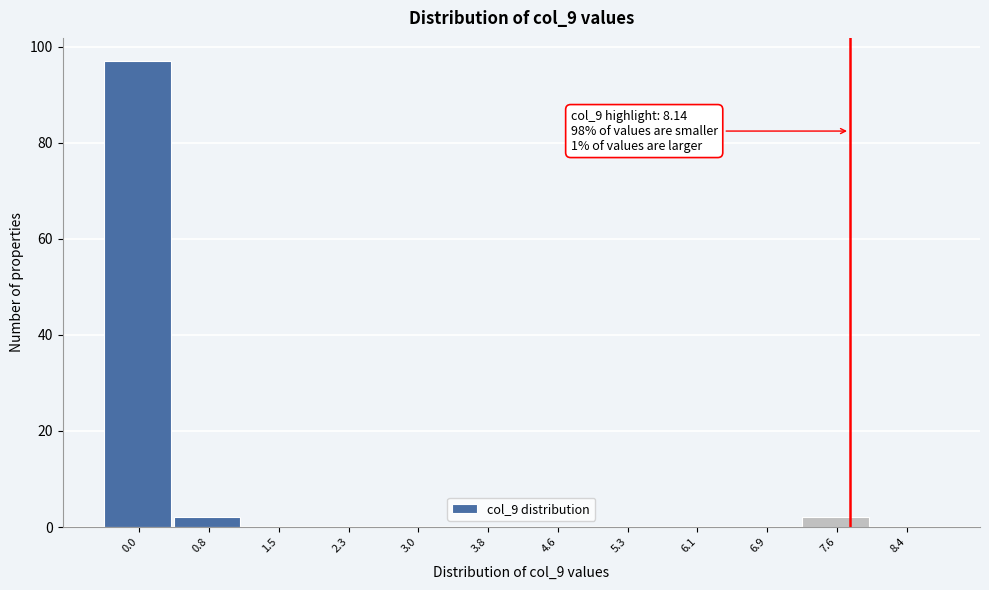

Reading right to left, extract all data points from this chart.

8.4=0	7.6=2	6.9=0	6.1=0	5.3=0	4.6=0	3.8=0	3.0=0	2.3=0	1.5=0	0.8=2	0.0=97